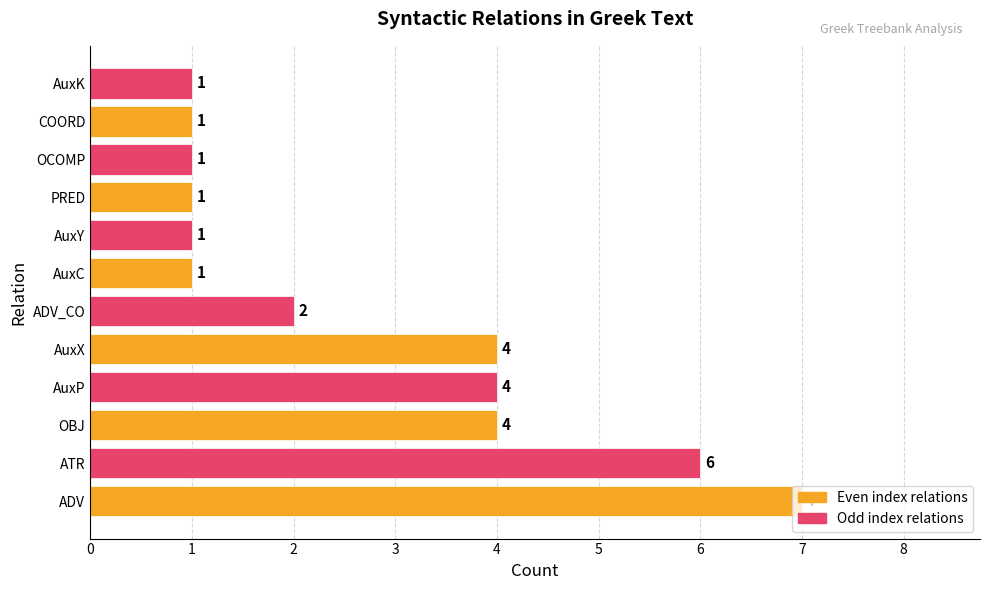

What is the change in value from ATR to OCOMP?

-5